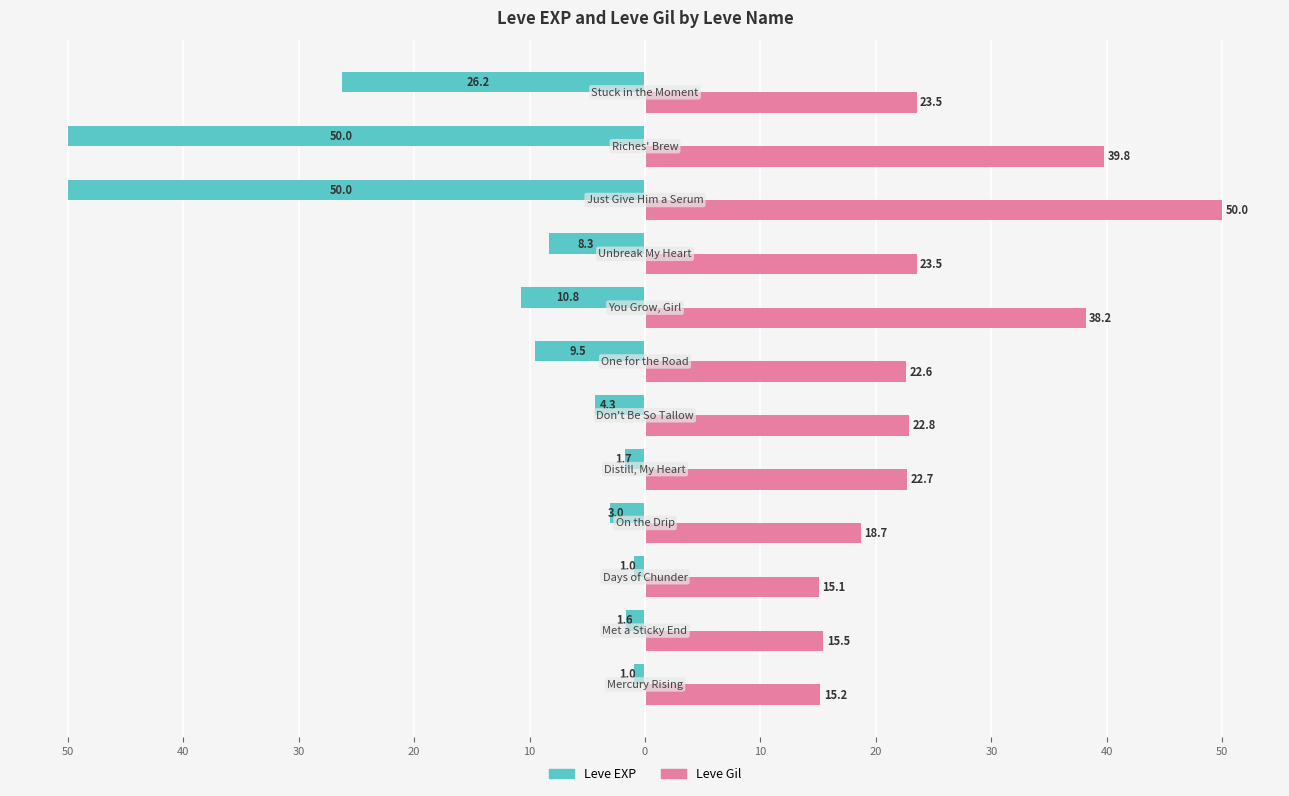

What is the difference between the maximum and minimum values in the Leve Gil series?

34.9